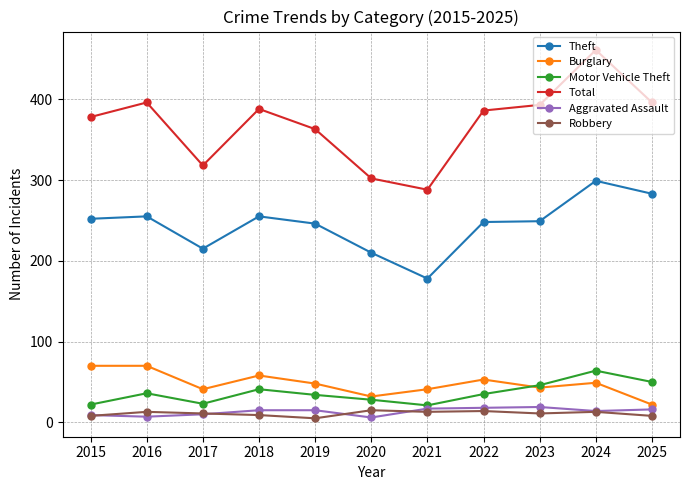

What is the smallest value displayed?

5